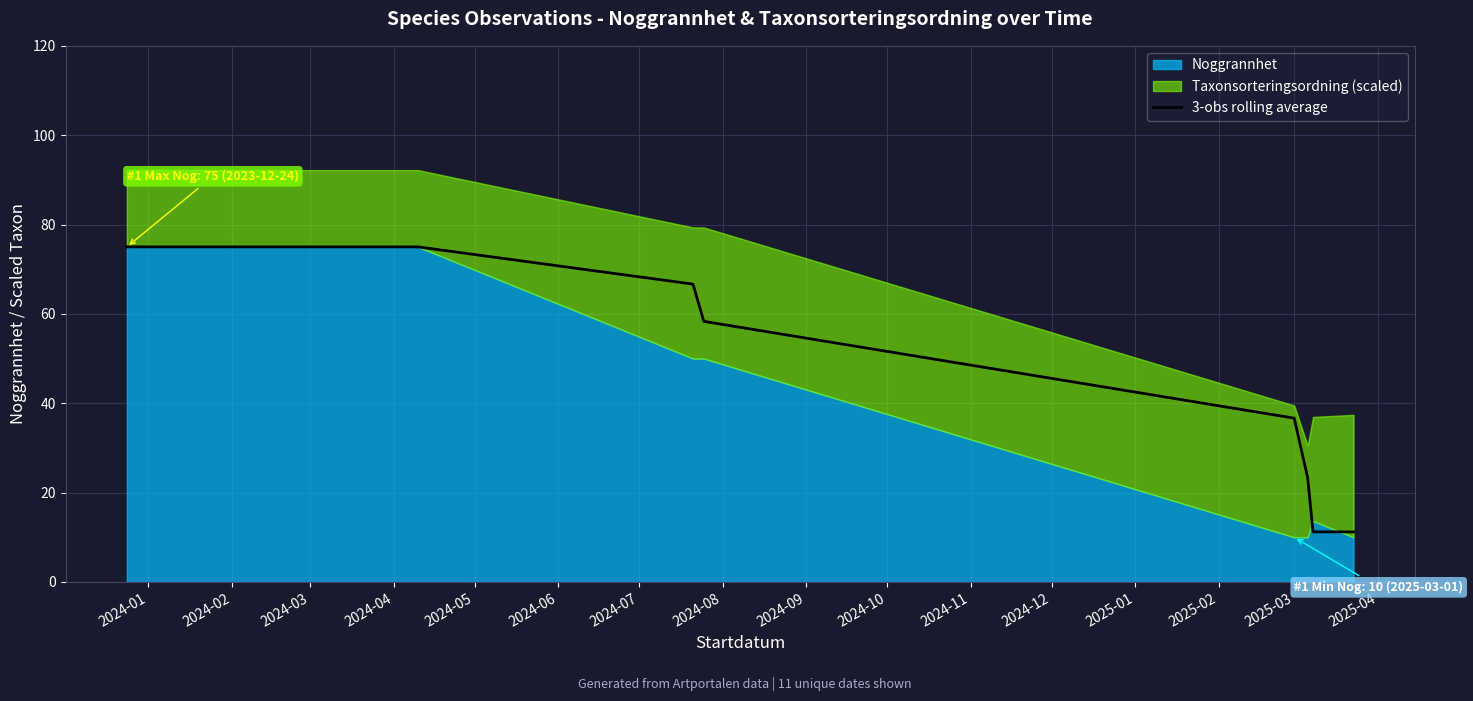

How many data points are above 66?

6